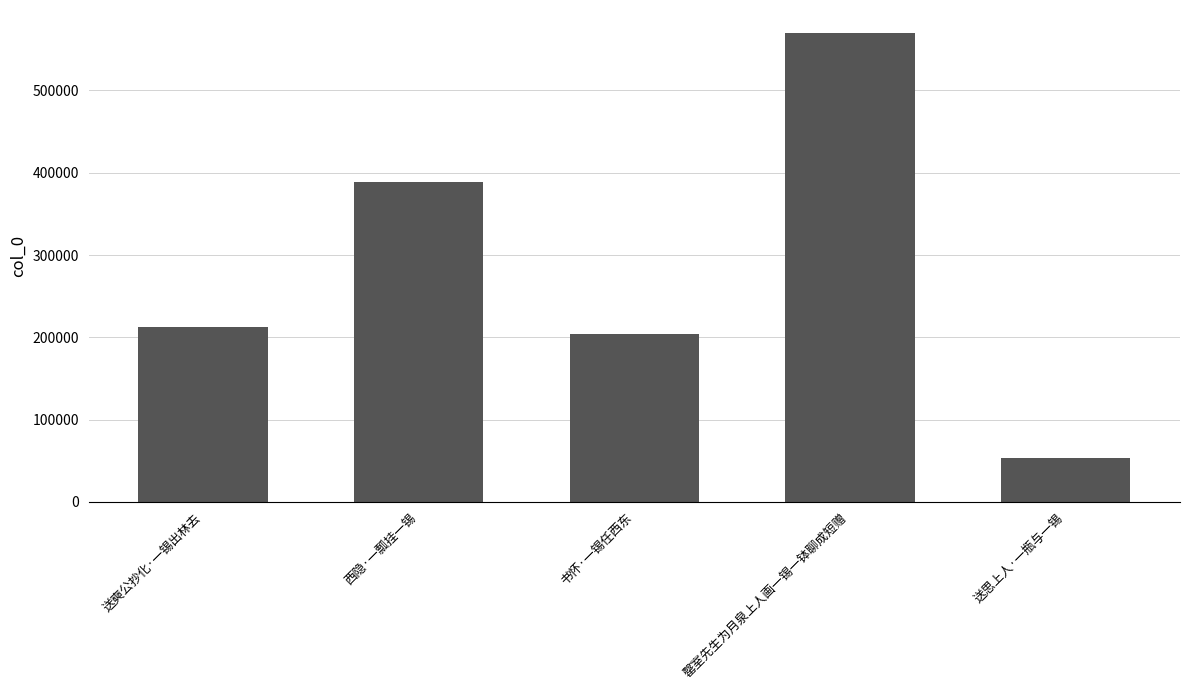

Reading left to right, transcribe all the data shown in this chart.

送奭公抄化·一锡出林去=213064	西隐·一瓢挂一锡=388938	书怀·一锡任西东=204220	罄室先生为月泉上人画一锡一钵聊成短赠=569278	送思上人·一瓶与一锡=53248